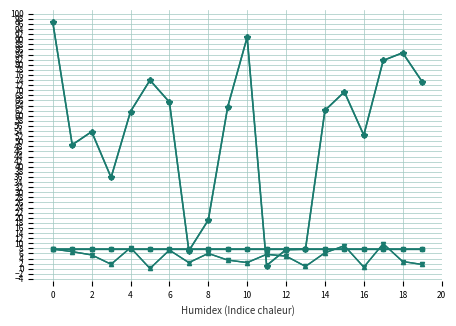

Is it true that col_33 equals 9.0 at 15?

True